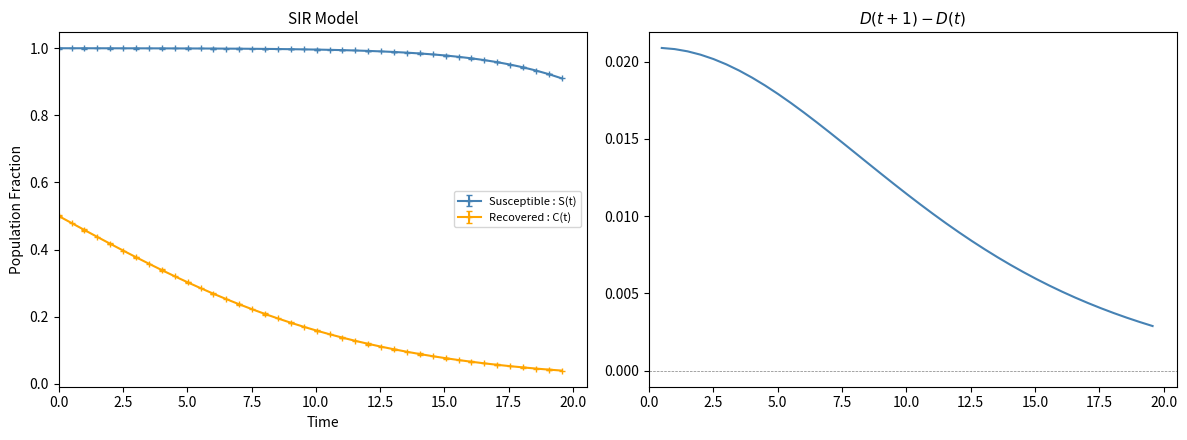

True or false: Susceptible : S(t) and Recovered : C(t) cross at least once.

False